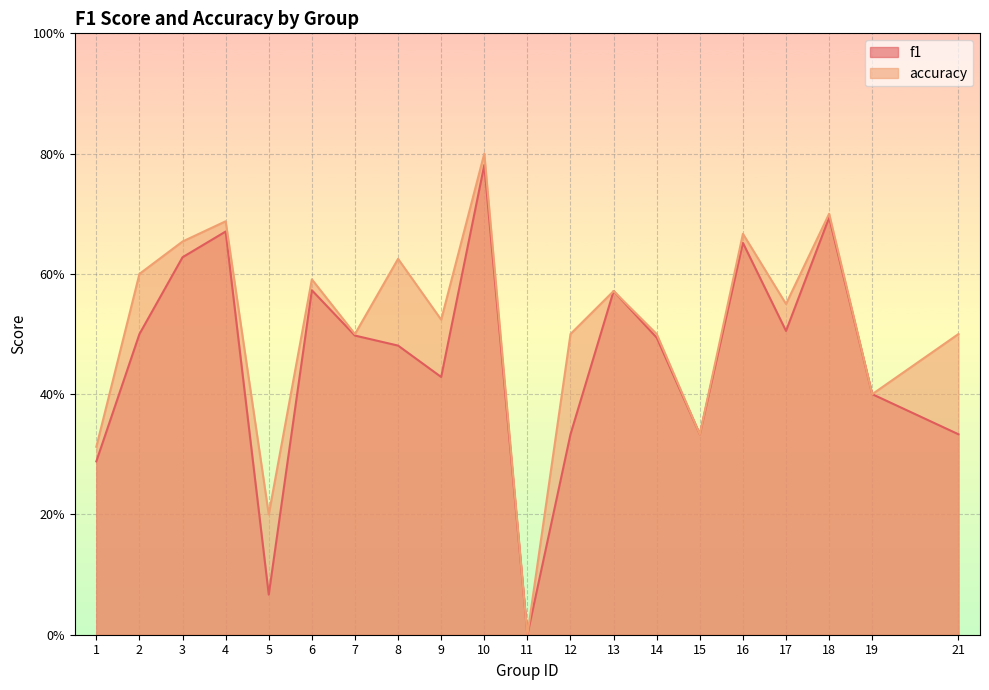

What is the difference between the second highest and second lowest values in the accuracy series?

0.5